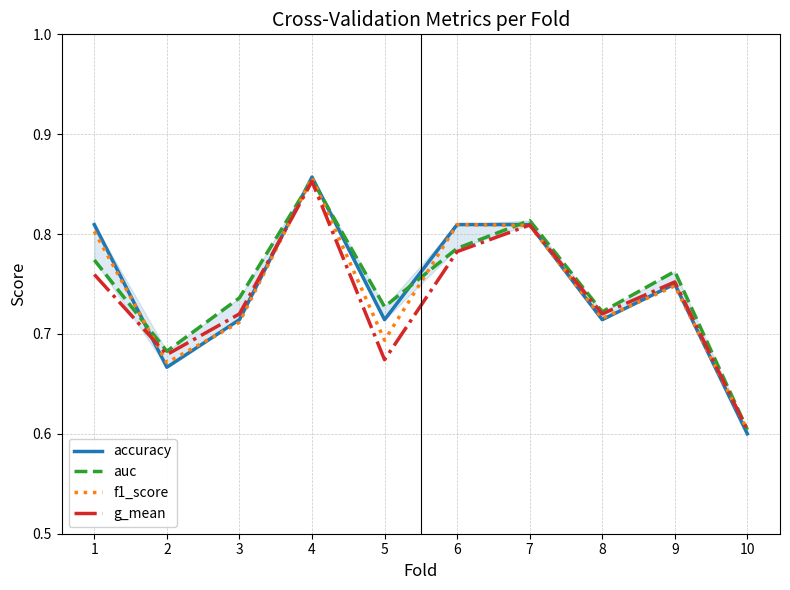

Which series has the largest range (max minus min)?

accuracy